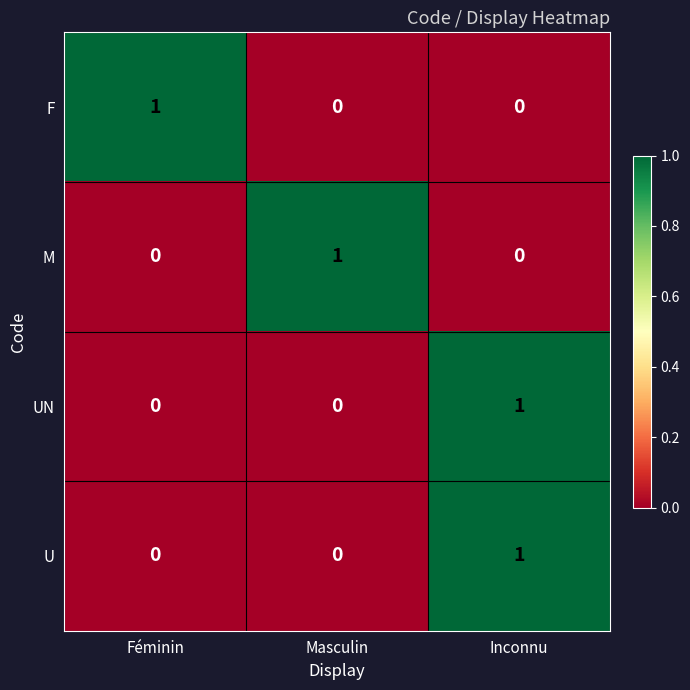

Reading left to right, extract all data points from this chart.

F: 1	0	0
M: 0	1	0
UN: 0	0	1
U: 0	0	1